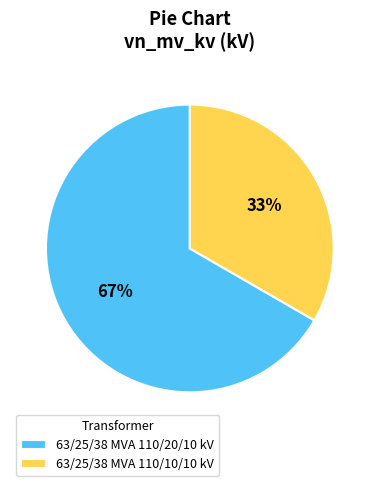

To the nearest percent, what is the combined percentage of 63/25/38 MVA 110/10/10 kV and 63/25/38 MVA 110/20/10 kV?

100%